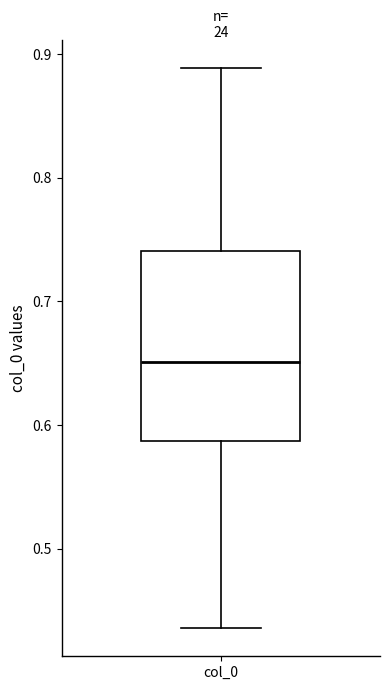

Where does the upper whisker of the box for col_0 end on the y-axis? The values are not printed on the chart, so give them approximately, as read against the axis.

0.89